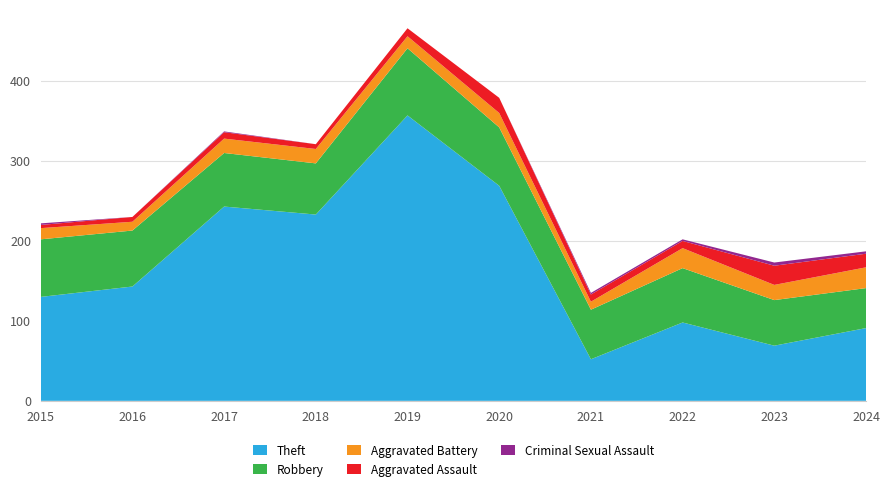

Reading left to right, transcribe all the data shown in this chart.

Theft: 2015=130	2016=143	2017=243	2018=233	2019=357	2020=269	2021=52	2022=98	2023=69	2024=91
Robbery: 2015=72	2016=70	2017=67	2018=64	2019=84	2020=73	2021=62	2022=68	2023=57	2024=50
Aggravated Battery: 2015=14	2016=11	2017=18	2018=18	2019=15	2020=18	2021=10	2022=25	2023=19	2024=26
Aggravated Assault: 2015=4	2016=6	2017=8	2018=6	2019=10	2020=19	2021=9	2022=9	2023=24	2024=17
Criminal Sexual Assault: 2015=2	2016=0	2017=1	2018=0	2019=0	2020=0	2021=2	2022=2	2023=4	2024=3